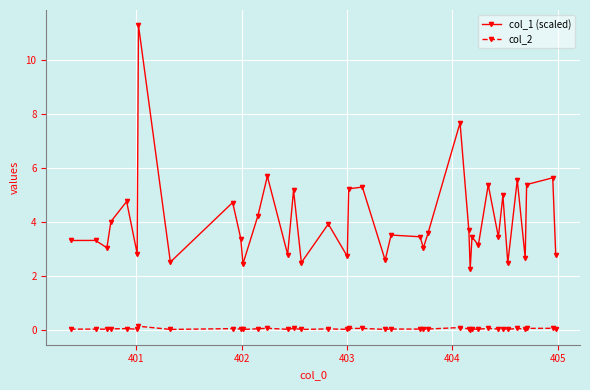

What is the greatest value displayed?

11.3